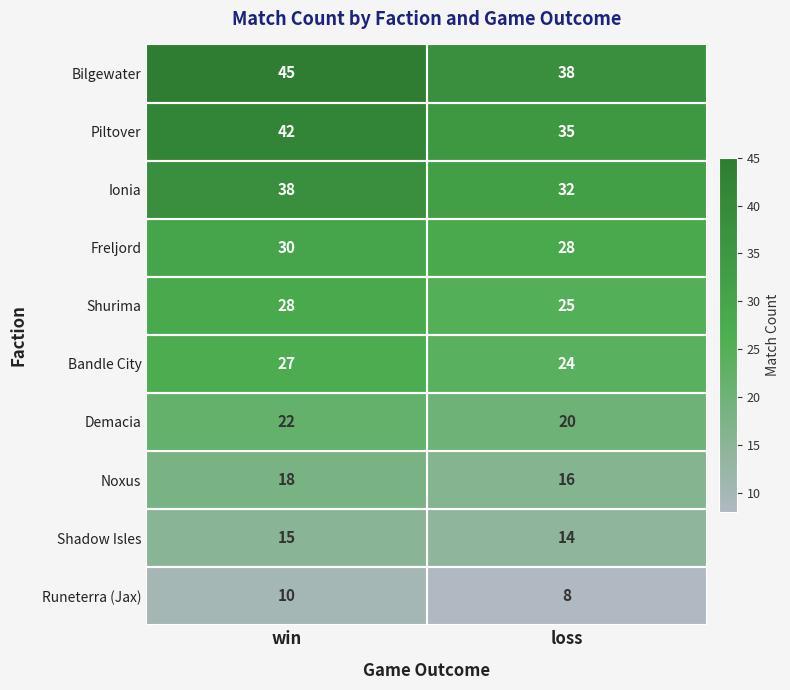

The value of Demacia at loss is 20. True or false?

True